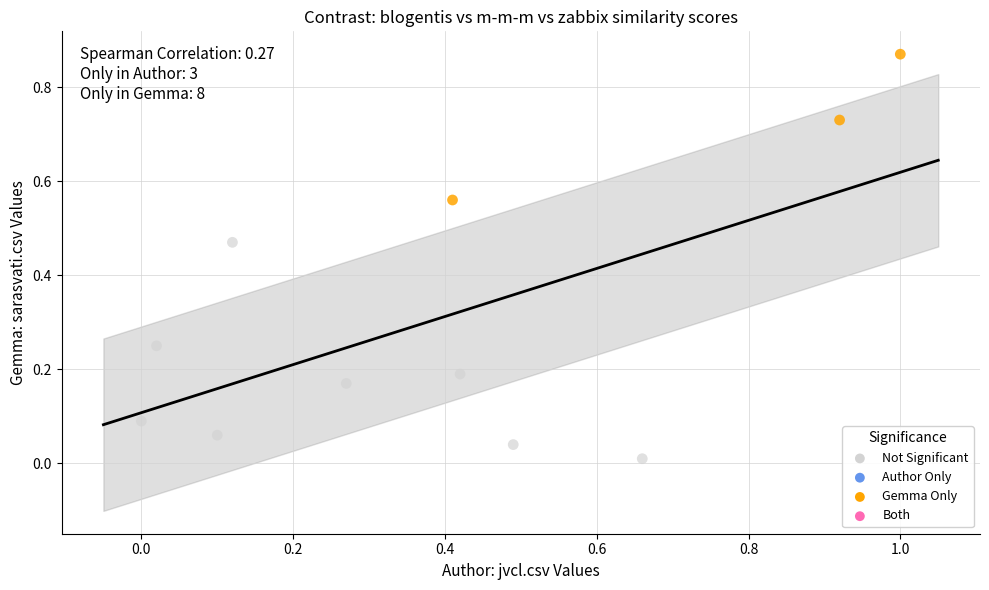

Which series has the widest spread of Y values?

Not Significant